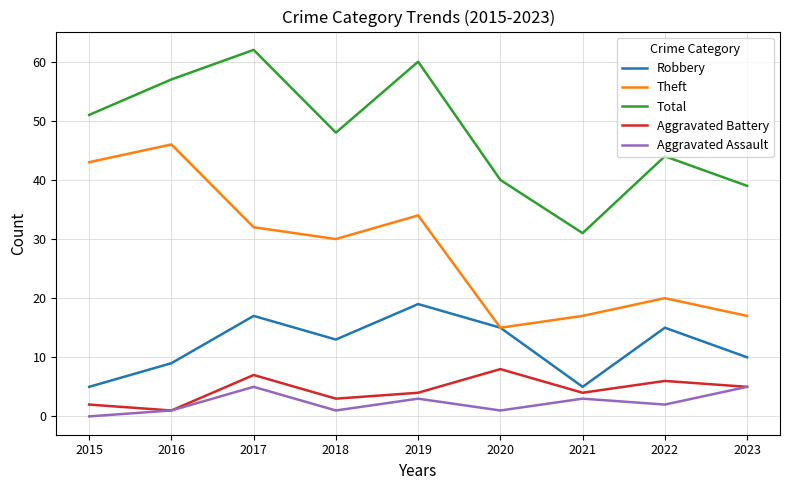

The value of Aggravated Battery at 2017 is 12. True or false?

False